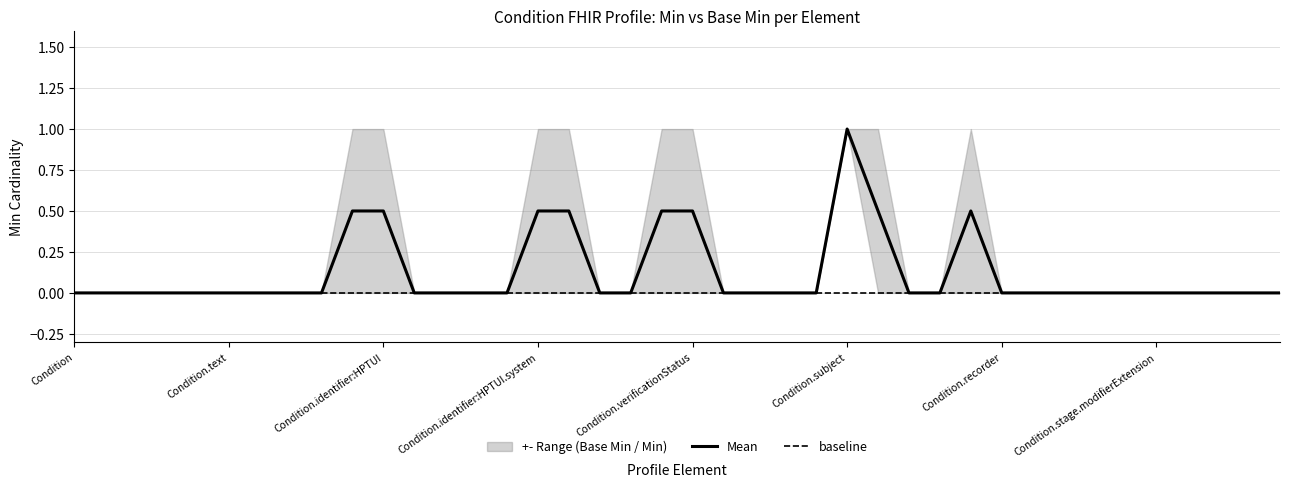

How many lines are shown in the chart?

2